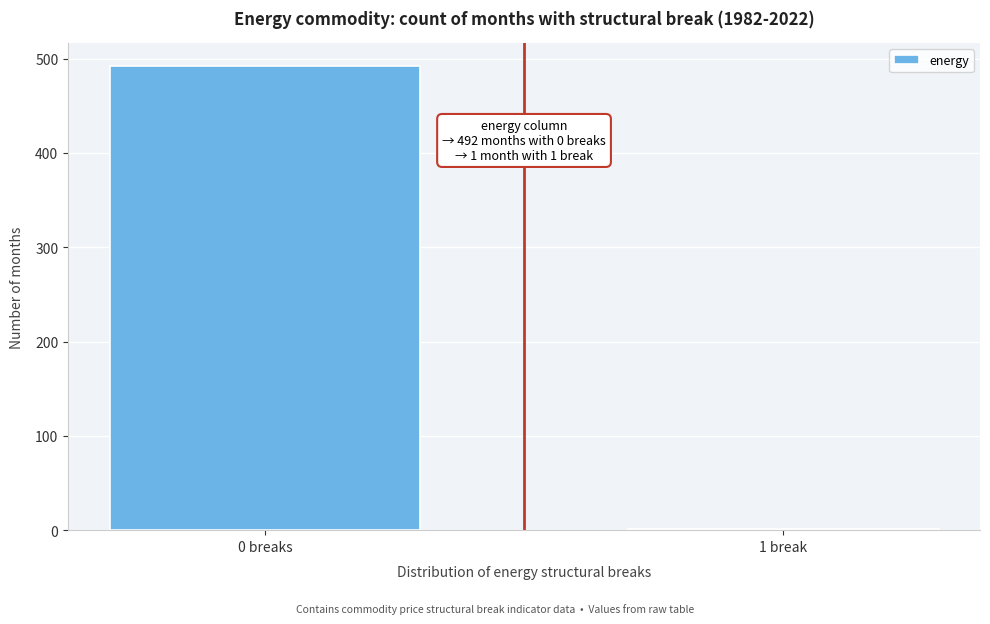

Reading left to right, extract all data points from this chart.

0 breaks=492	1 break=1